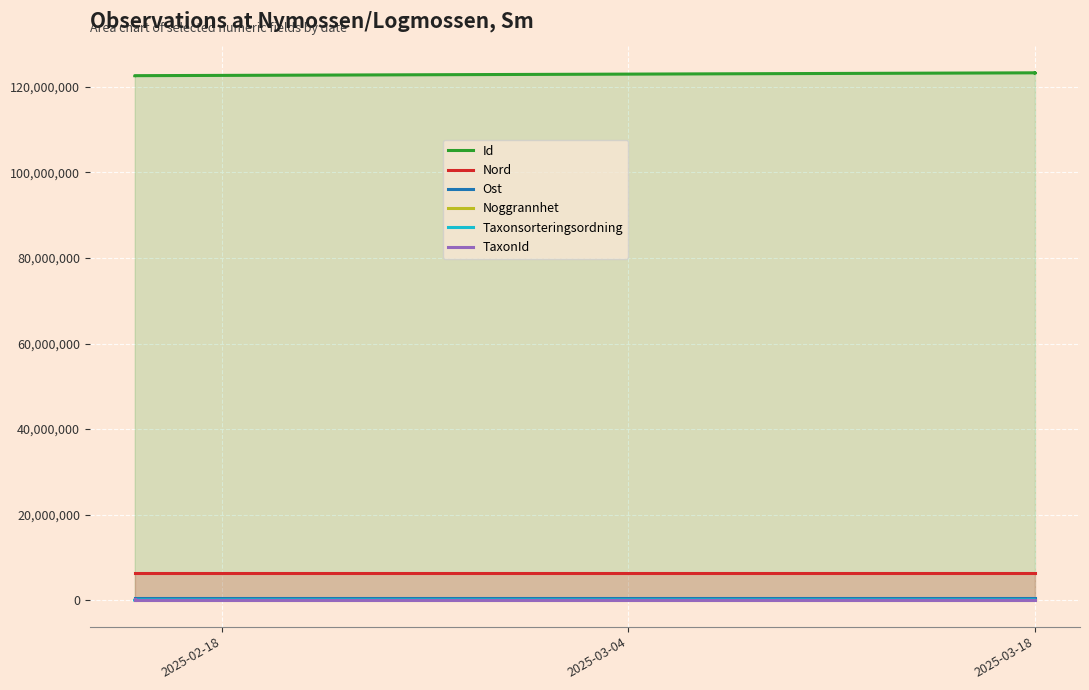

What is the value of the Ost point at the 1st from the left?

593157